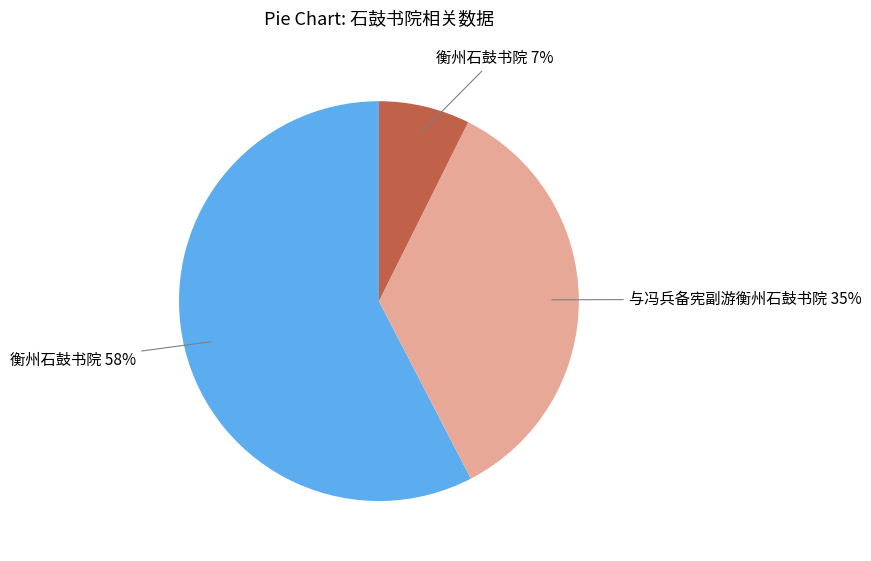

Rank the categories by value from highest to lowest.

衡州石鼓书院 58%, 与冯兵备宪副游衡州石鼓书院 35%, 衡州石鼓书院 7%